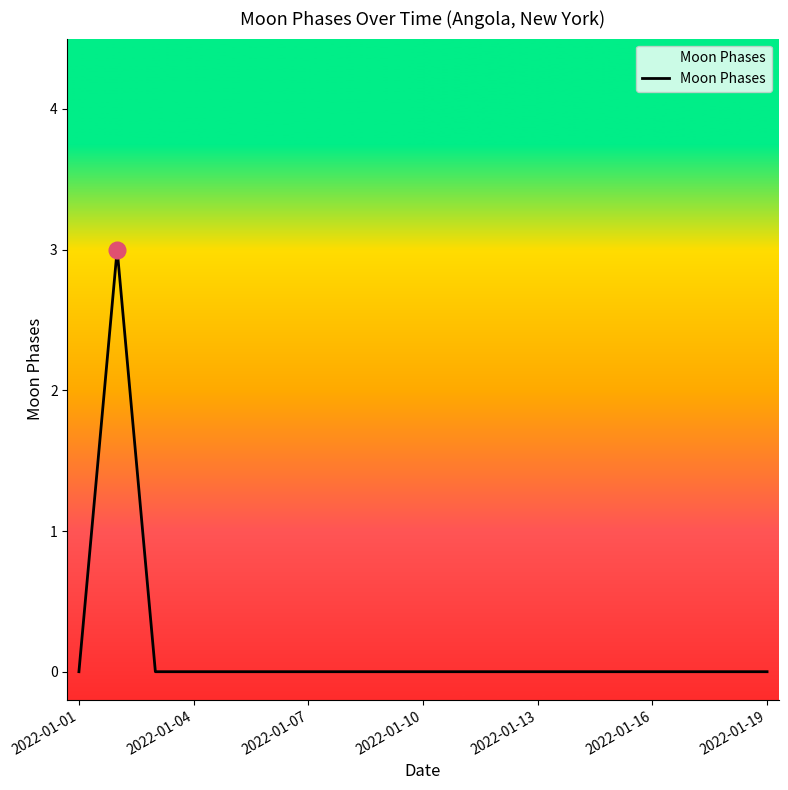

What is the difference between the maximum and minimum values?

3